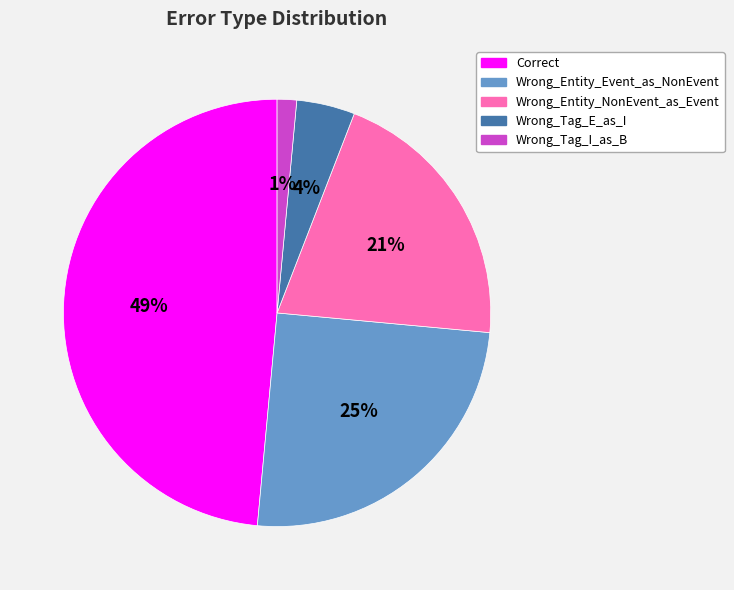

The Wrong_Tag_I_as_B slice represents 11% of the pie. True or false?

False